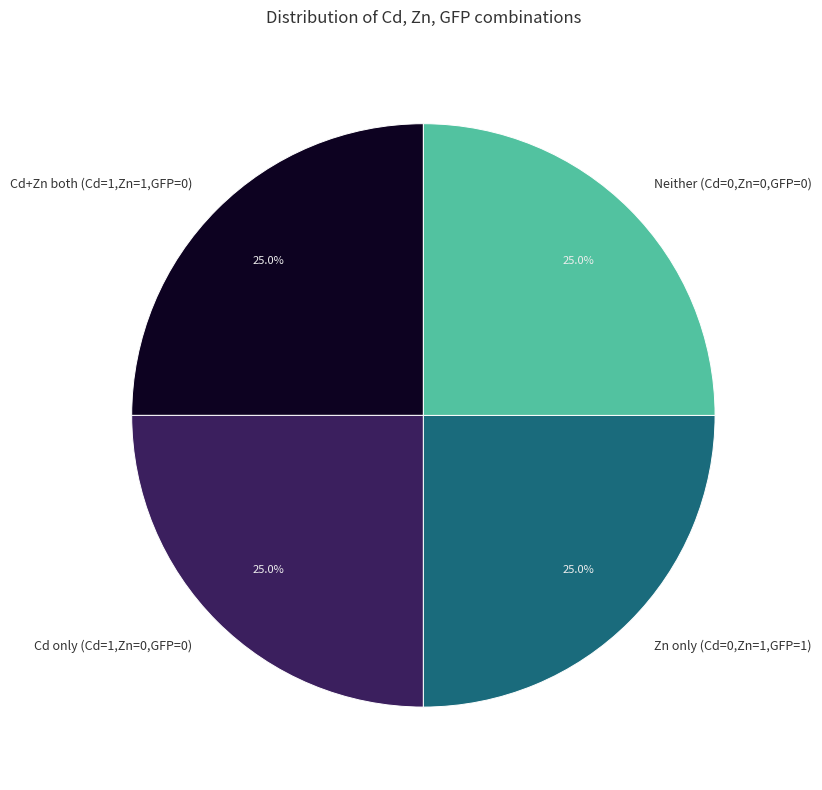

How much of the chart is everything except Neither (Cd=0,Zn=0,GFP=0)?

75.0%